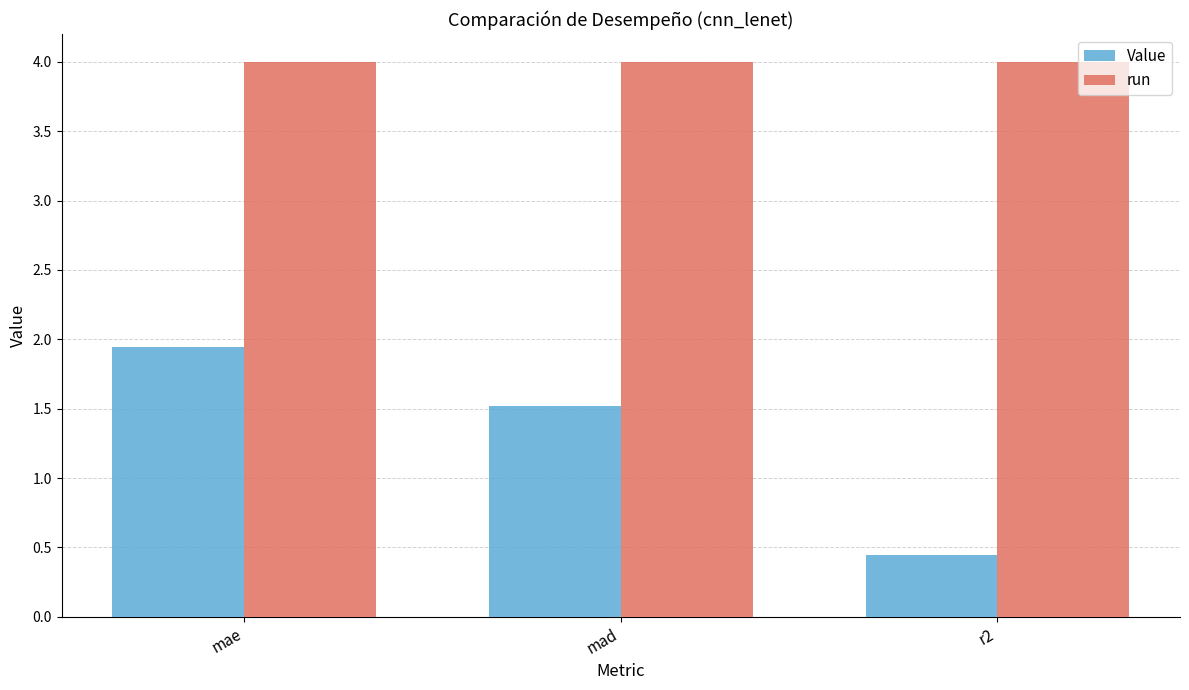

What is the approximate value of run at mad?

4.0